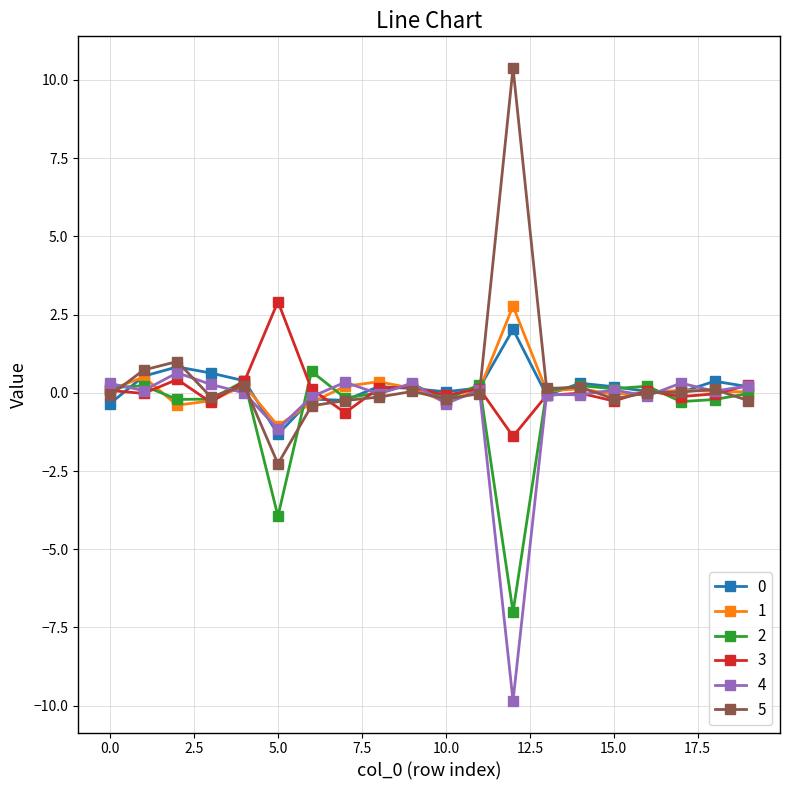

What is the maximum value for 4?

0.6